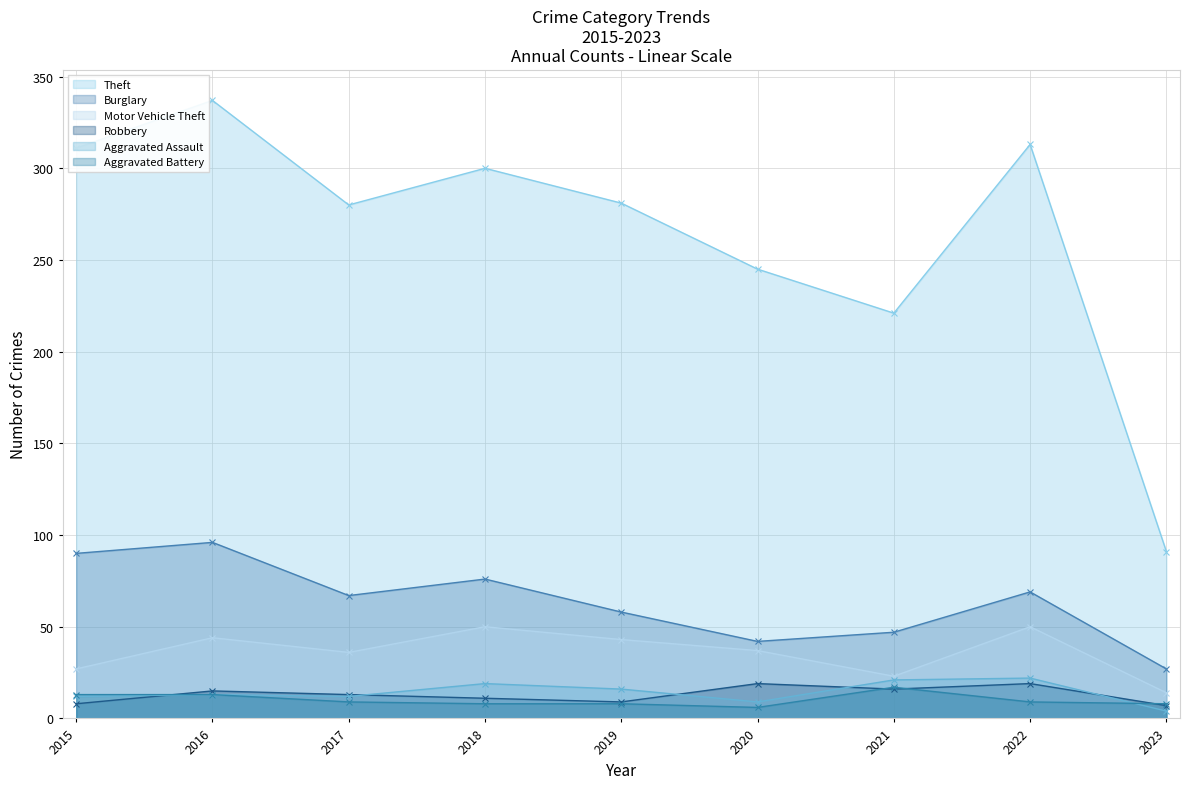

At which category is the sum across all series the highest?

2016